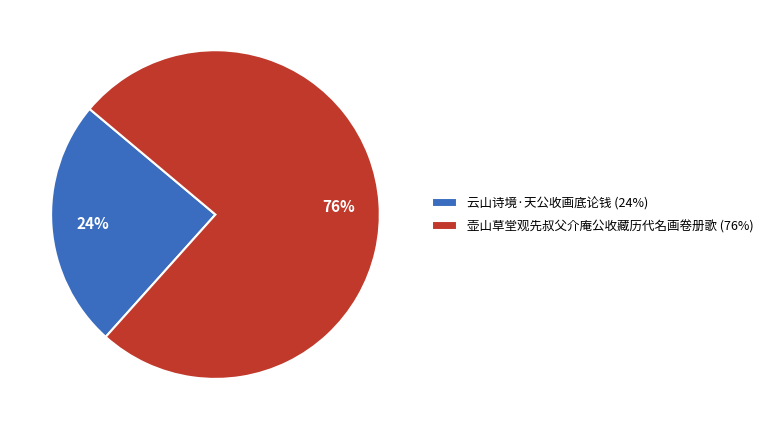

Is it true that 云山诗境·天公收画底论钱 is 13% of the pie?

False